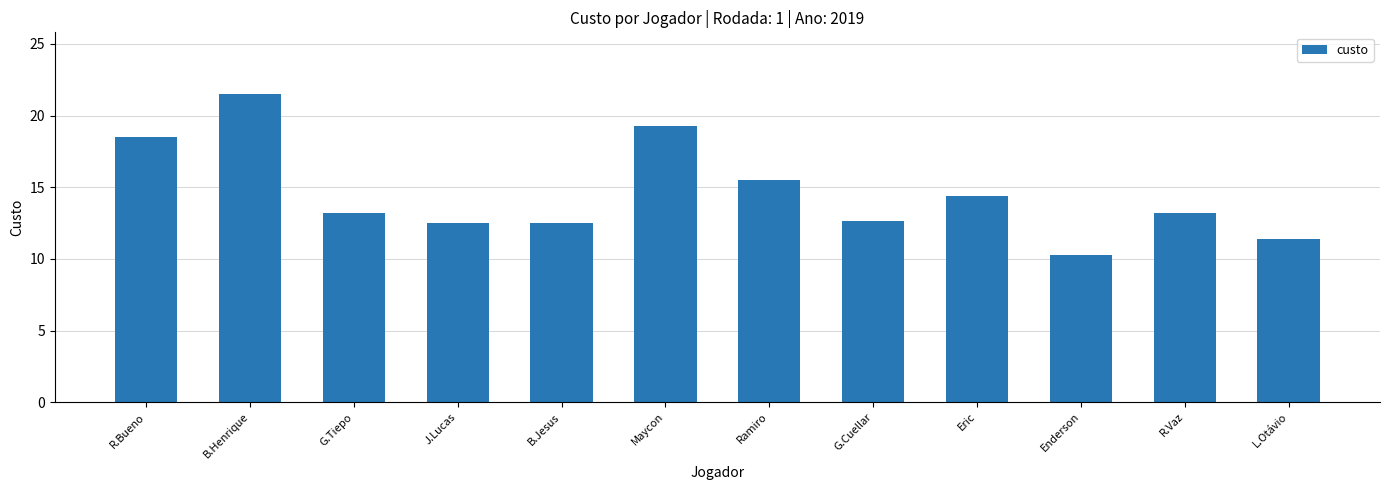

True or false: the data shows 19.3 at Maycon.

True